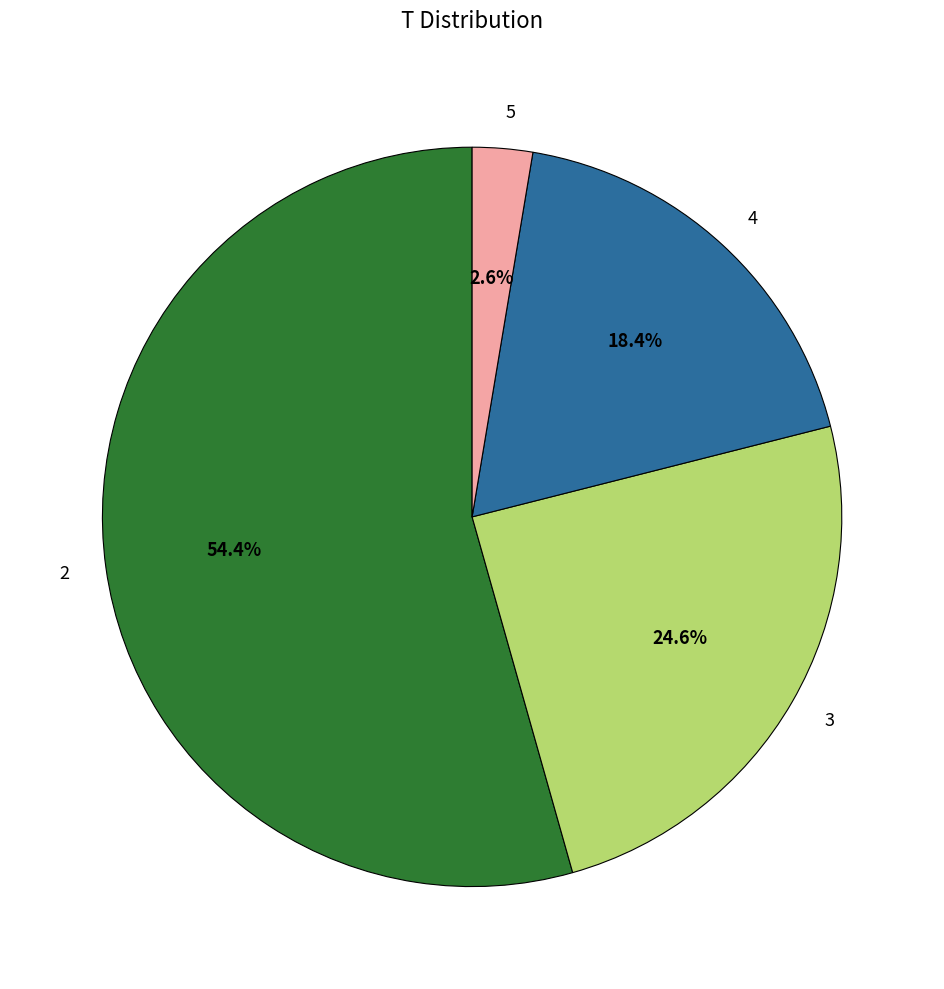

Combined, what portion of the pie is 2 and 5?

57.0%